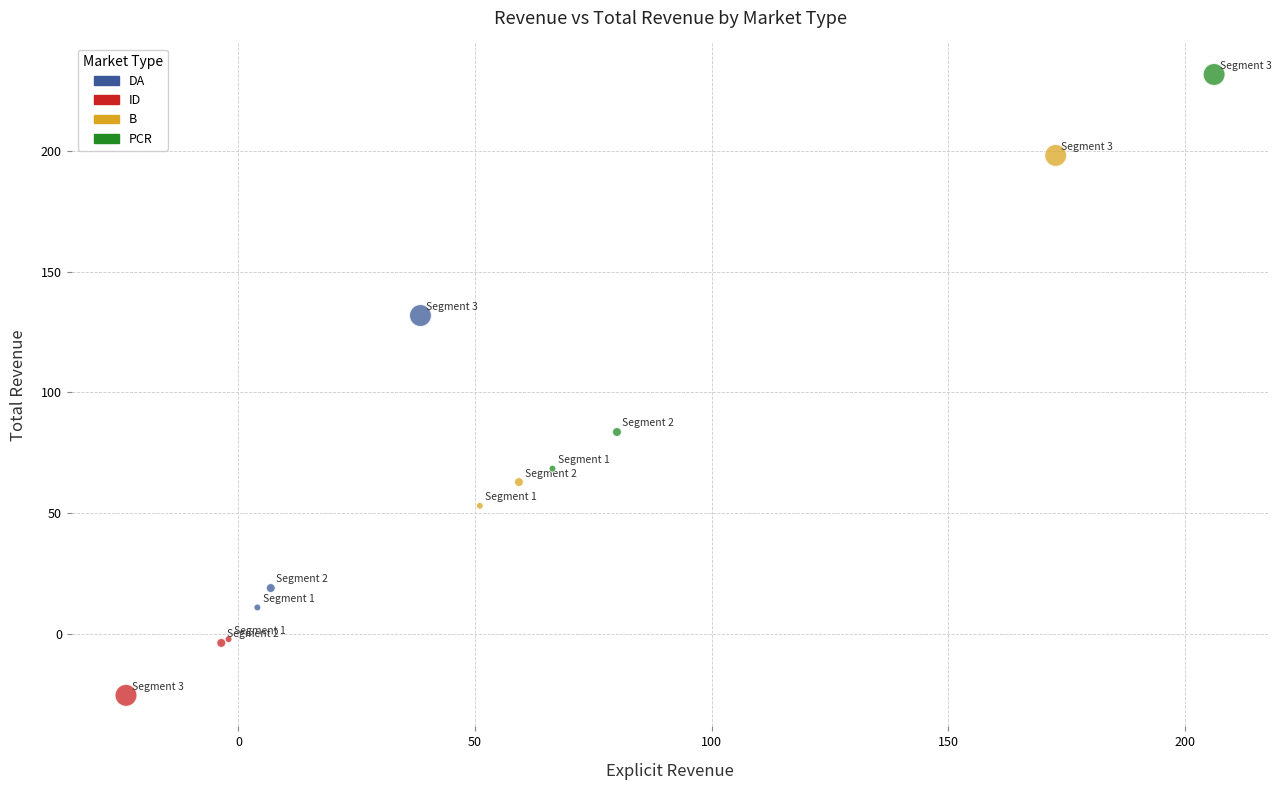

Which series has the largest Y range (max minus min)?

PCR